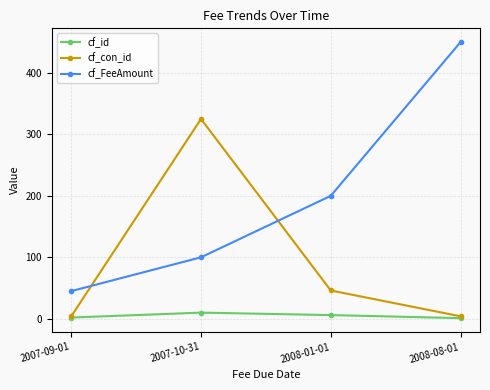

At which label does cf_id first exceed 6?

2007-10-31